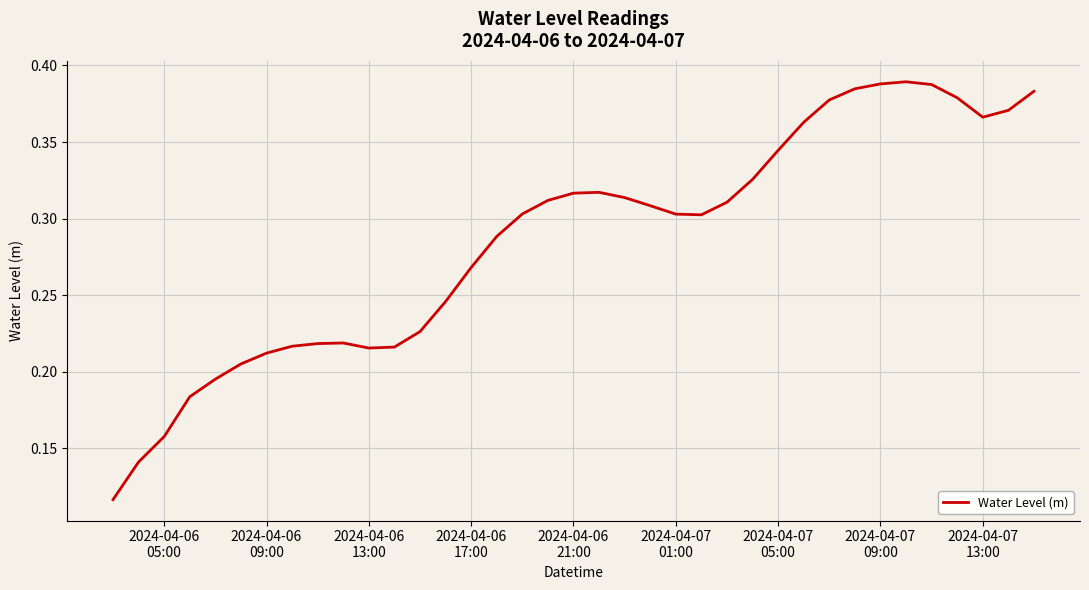

True or false: the data has more than 1 interior local peaks.

True